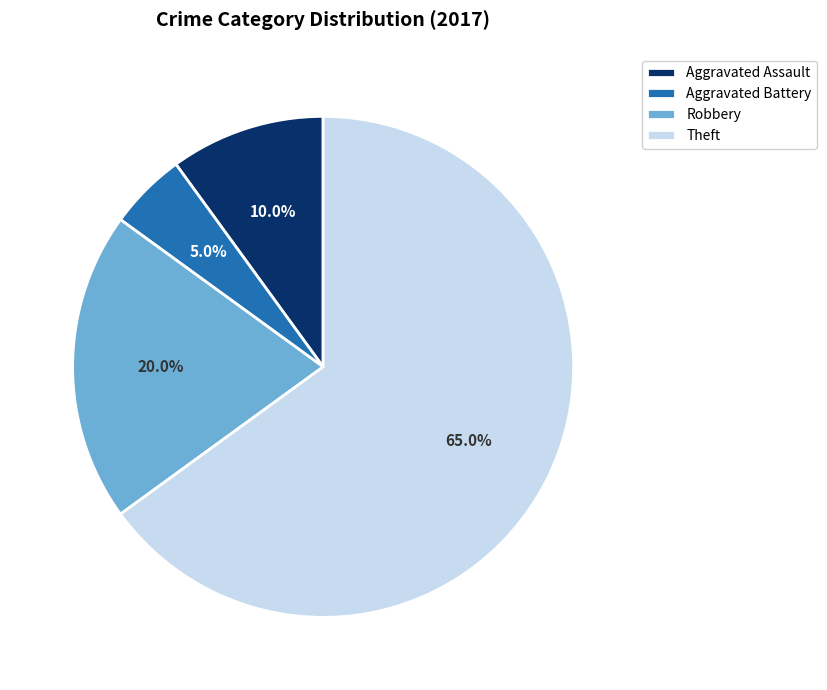

True or false: Aggravated Battery accounts for 5% of the total.

True